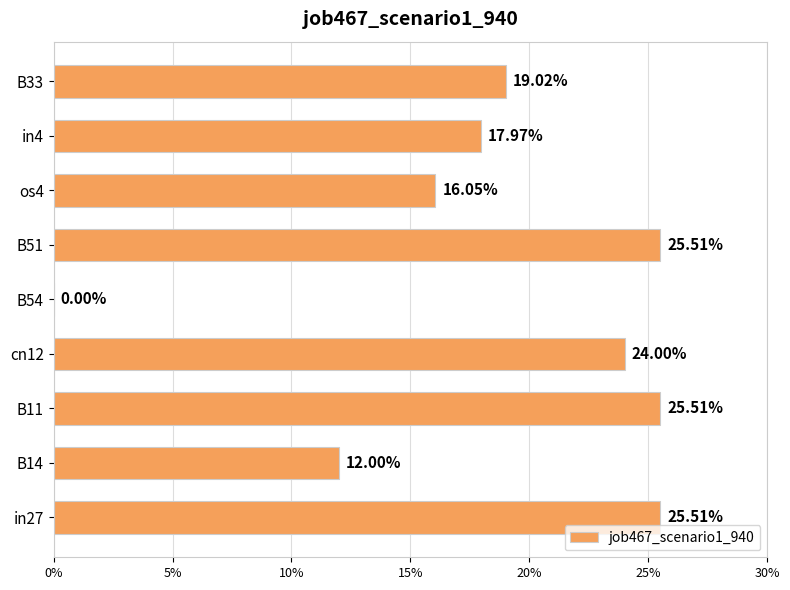

Are the bars horizontal?

Yes